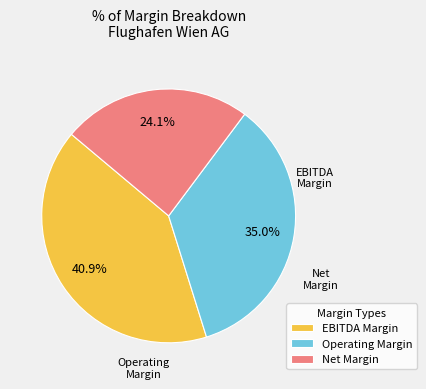

To the nearest percent, what portion does Operating Margin represent?

35%